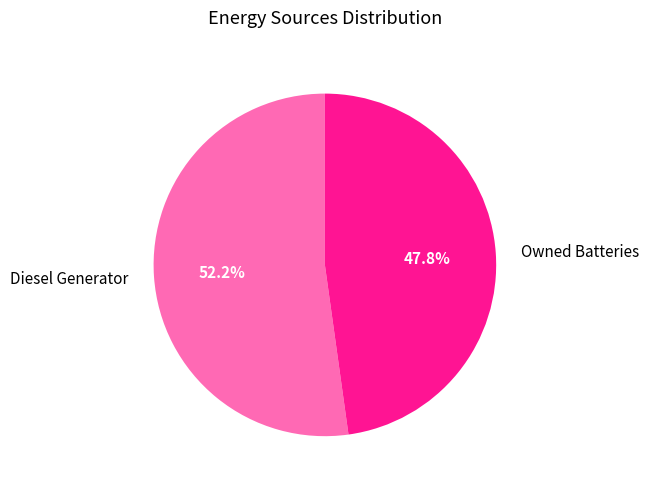

Is there a majority slice in this chart?

Yes